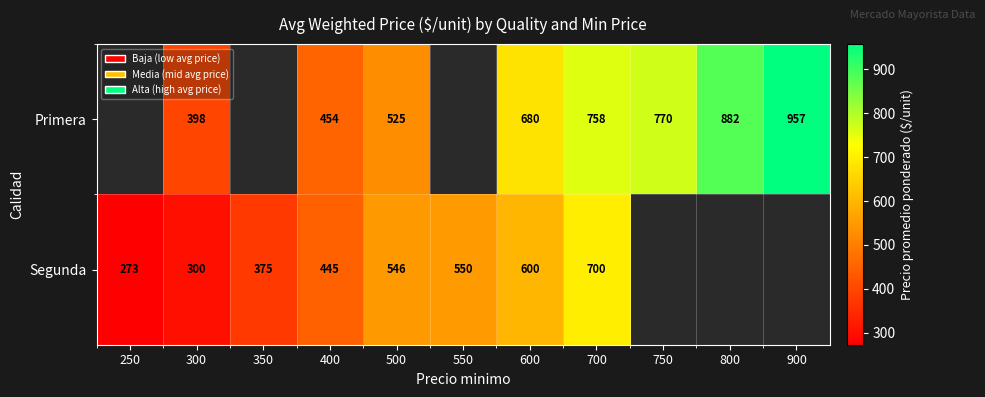

The Segunda series shows 140 at 600. True or false?

False